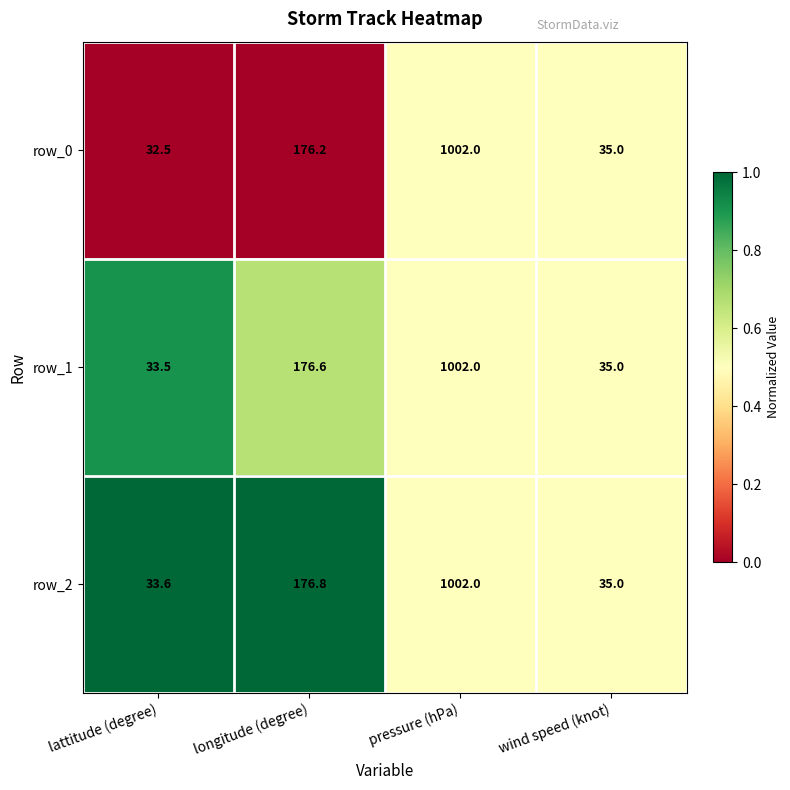

How many data points does each series have?

4